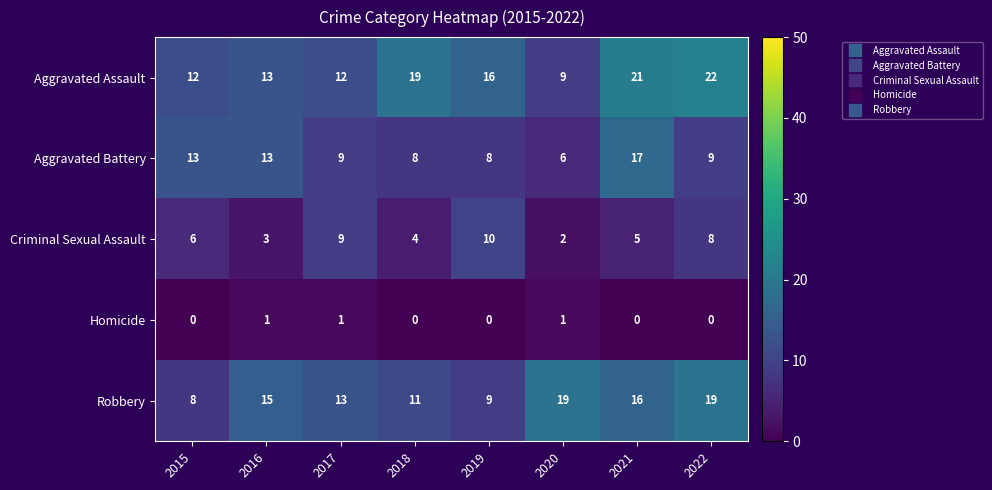

Is it true that Criminal Sexual Assault equals 3 at 2016?

True